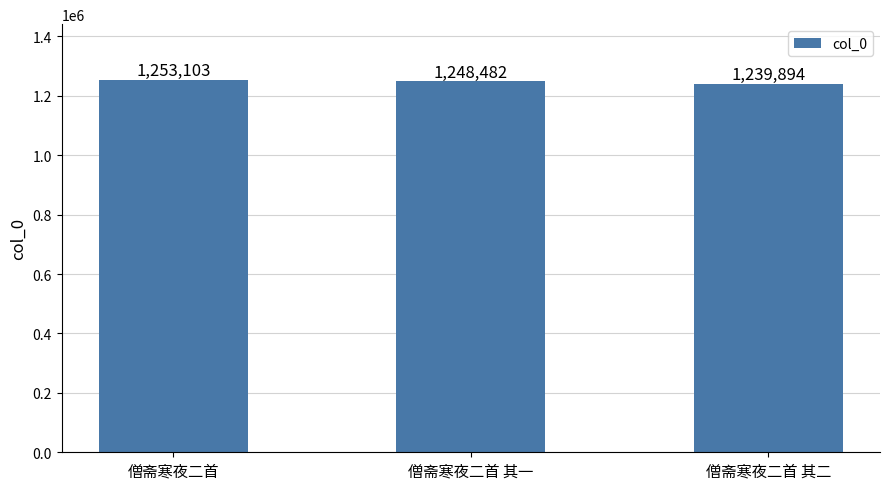

Is it true that the value at 僧斋寒夜二首 is 1253103?

True